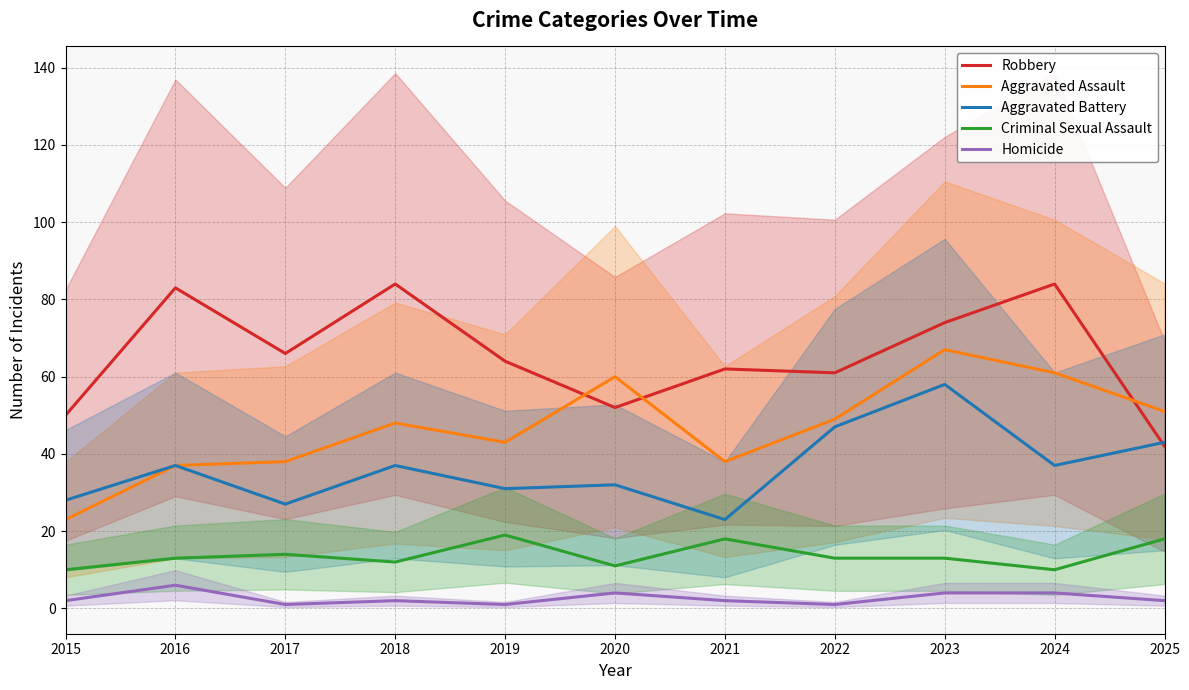

At how many categories does at least one series exceed 3?

11